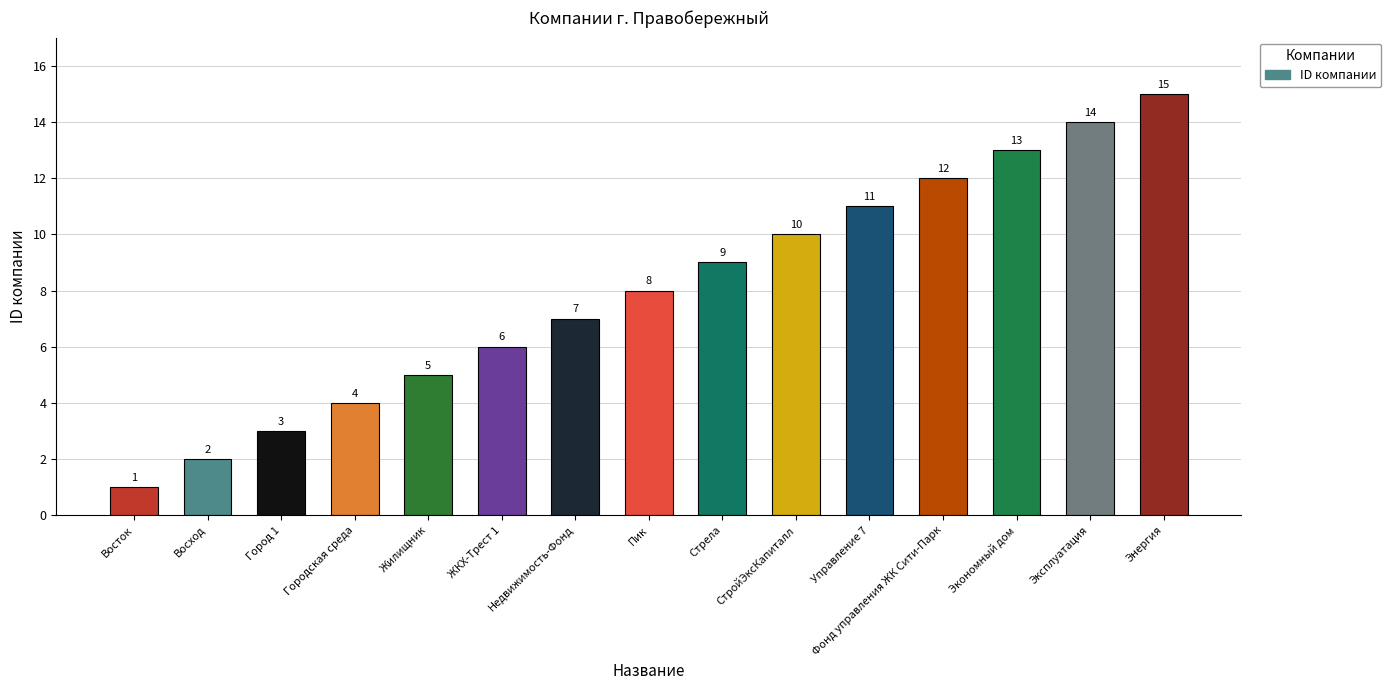

What is the difference between the values at Стрела and СтройЭксКапиталл?

1